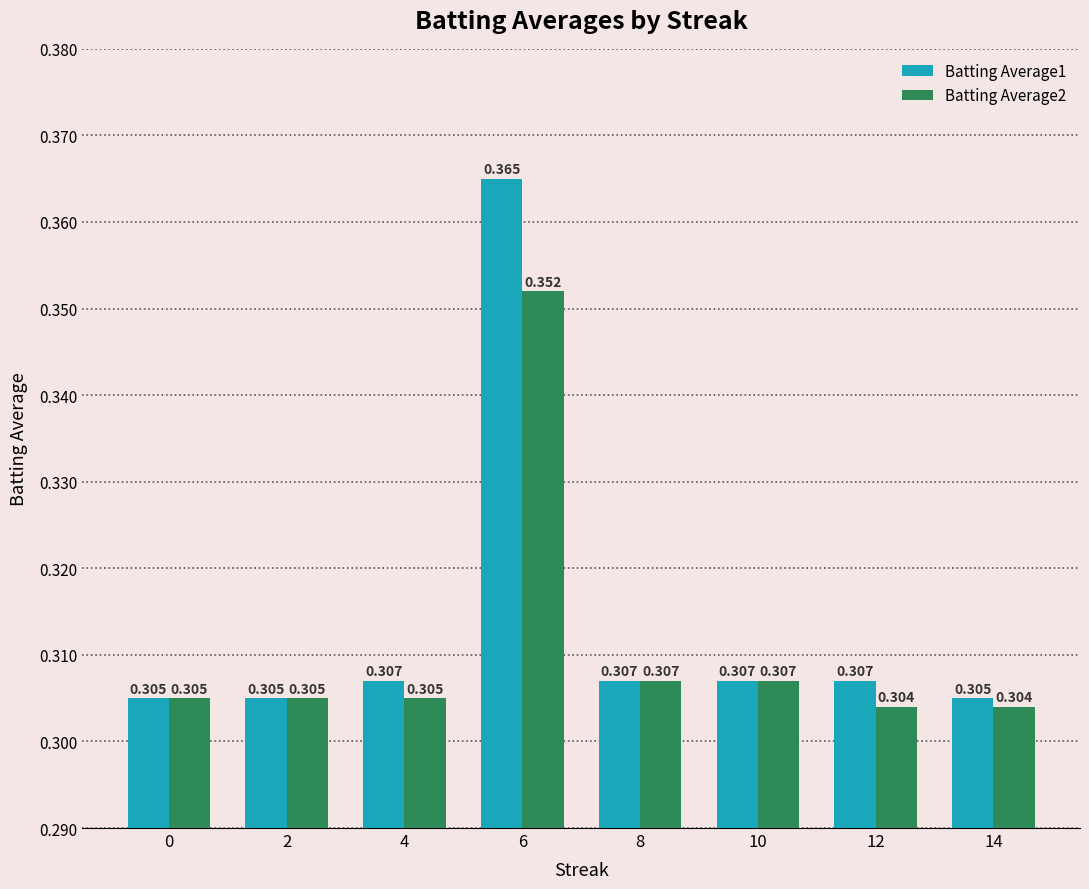

Rank the series by their maximum value, from lowest to highest.

Batting Average2, Batting Average1